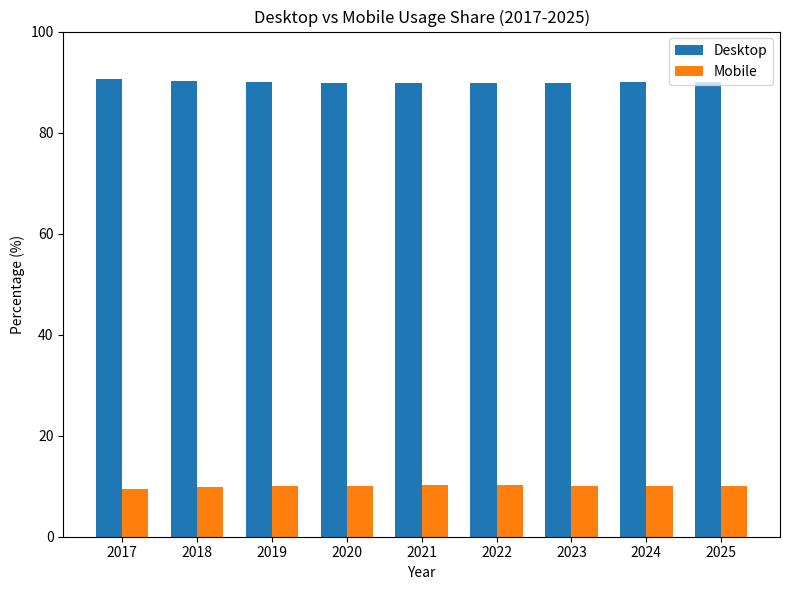

What is the difference between the maximum and minimum values in the Desktop series?

0.8